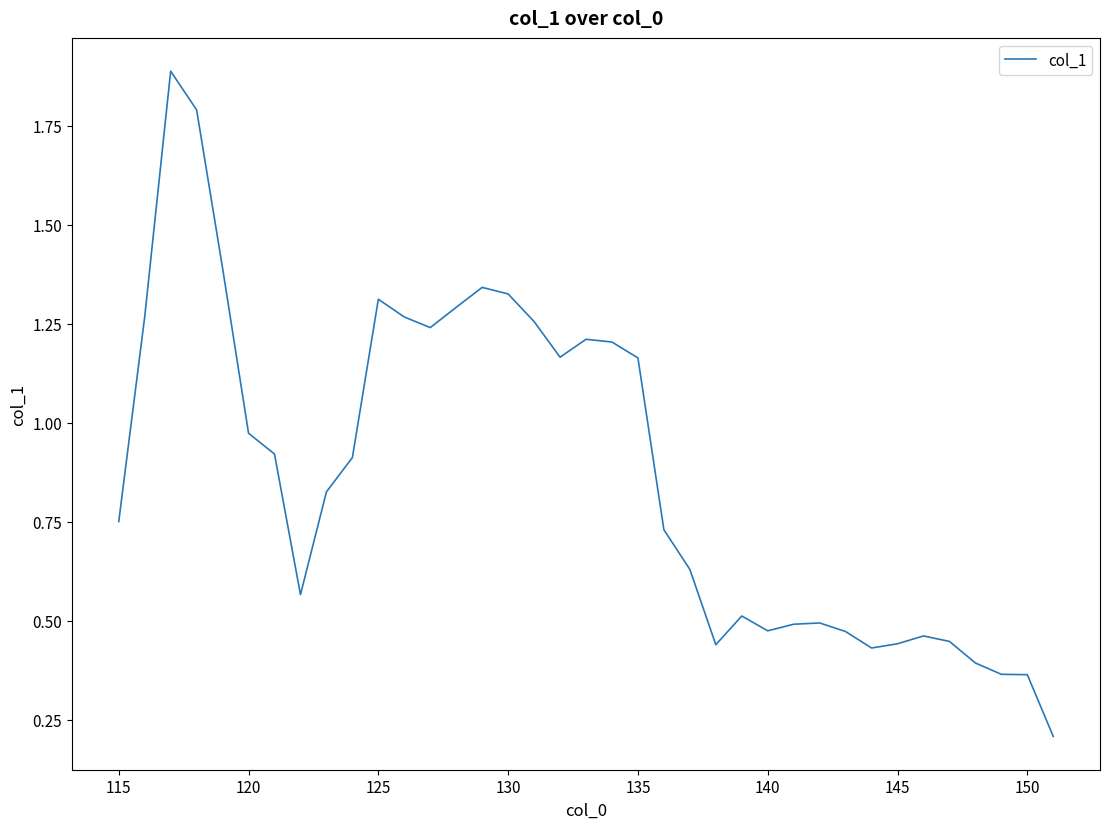

What is the greatest value displayed?

1.9